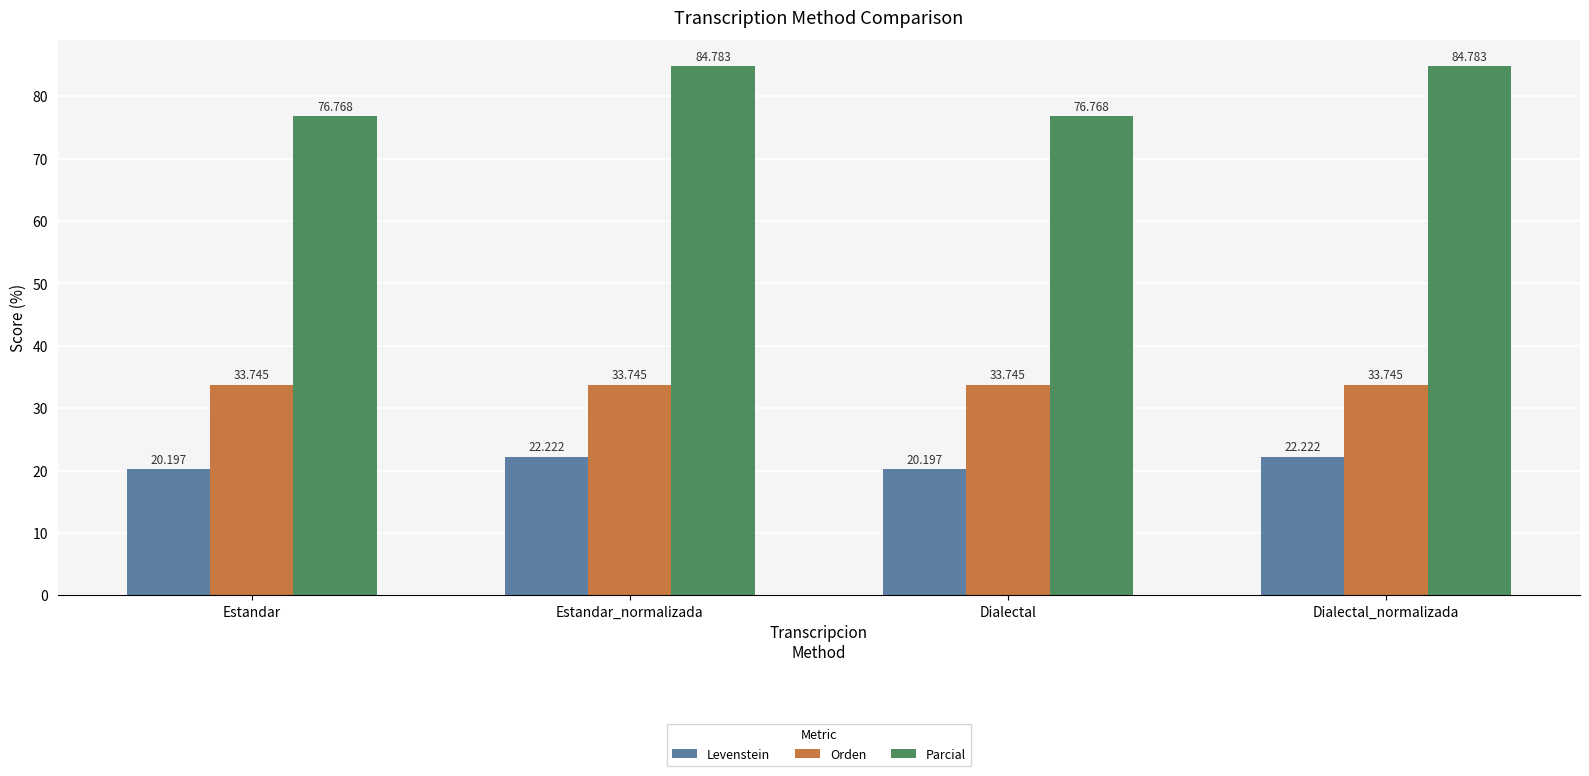

Where does the Levenstein series first go above 22?

Estandar_normalizada